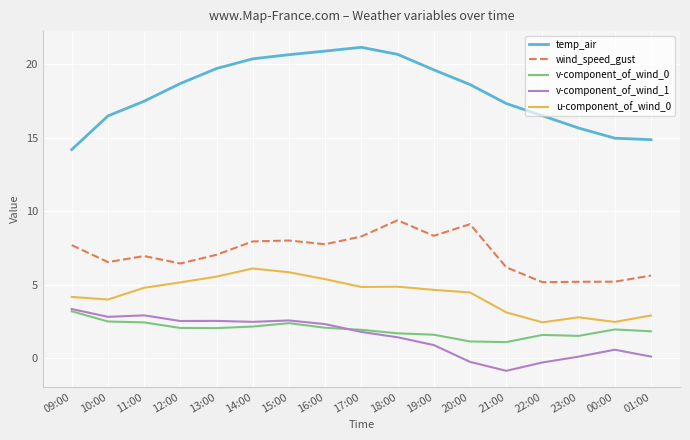

What is the maximum value shown in the chart?

21.2